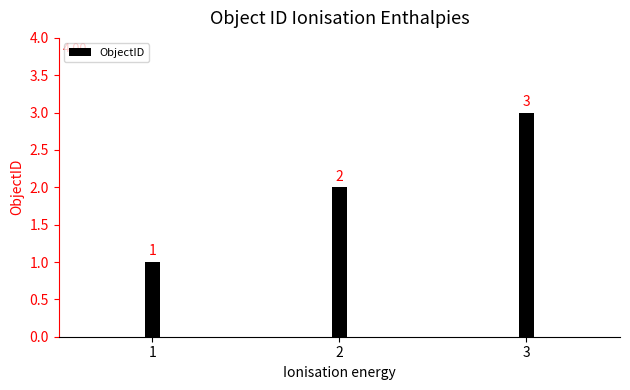

Does the chart contain stacked bars?

No